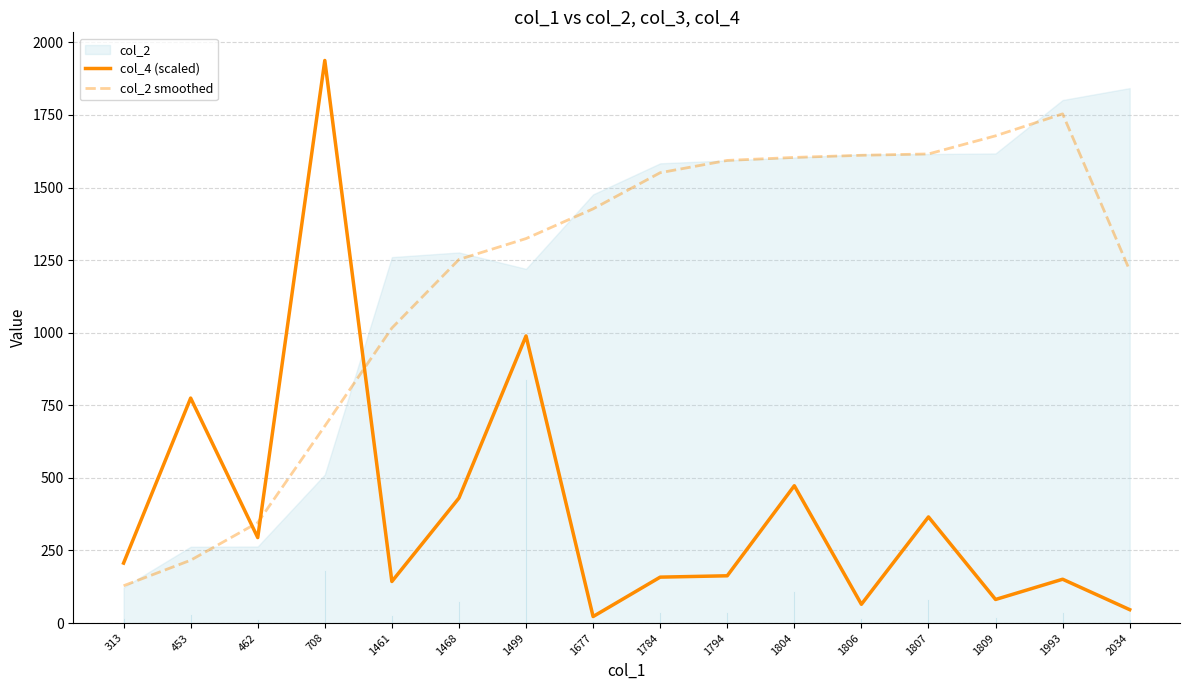

True or false: col_2 smoothed has more than 2 interior local peaks.

False